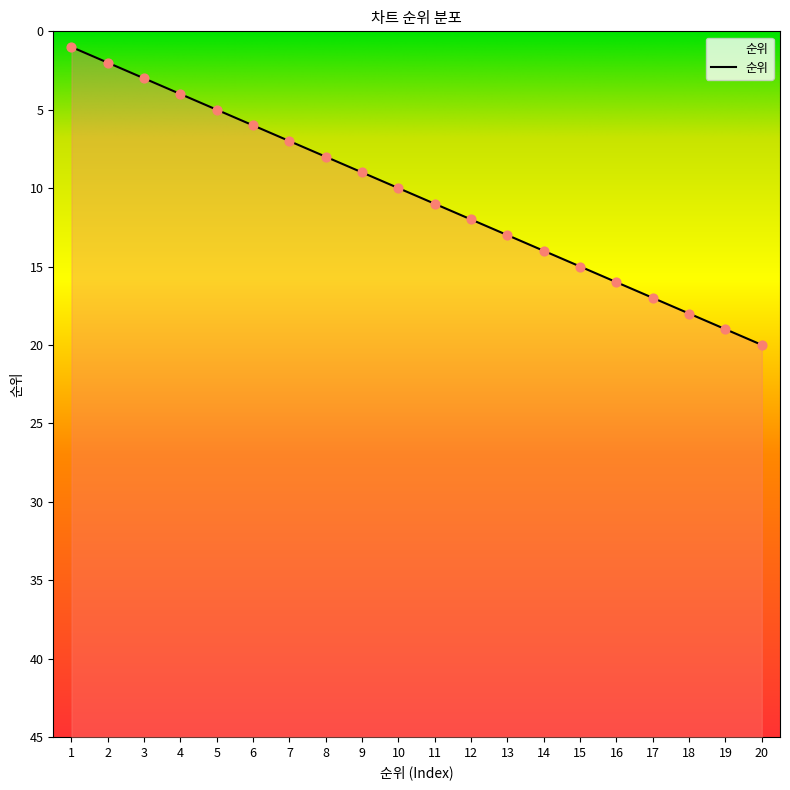

Which has a higher value, 3 or 12?

12